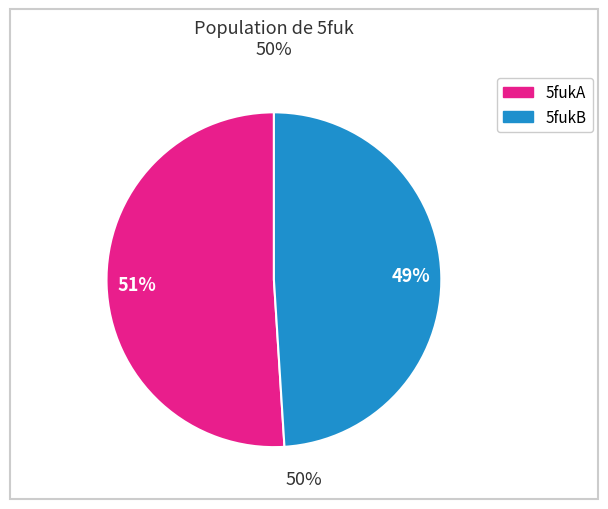

Is there any slice that represents more than half of the pie?

Yes